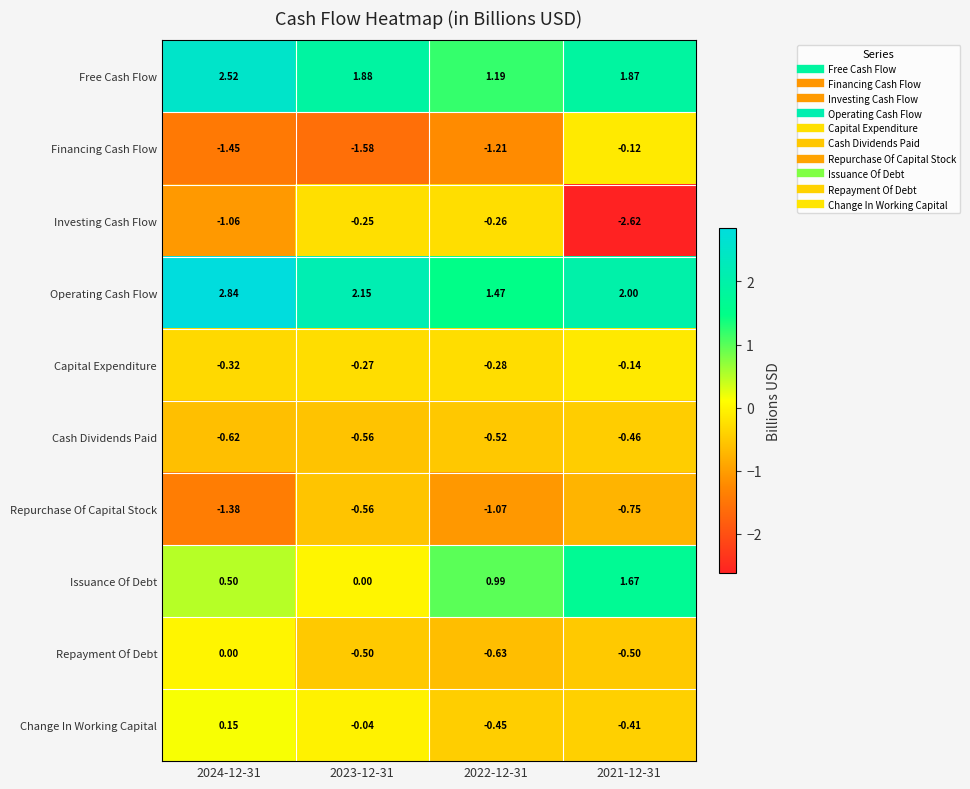

Which series has the widest spread of values?

Investing Cash Flow